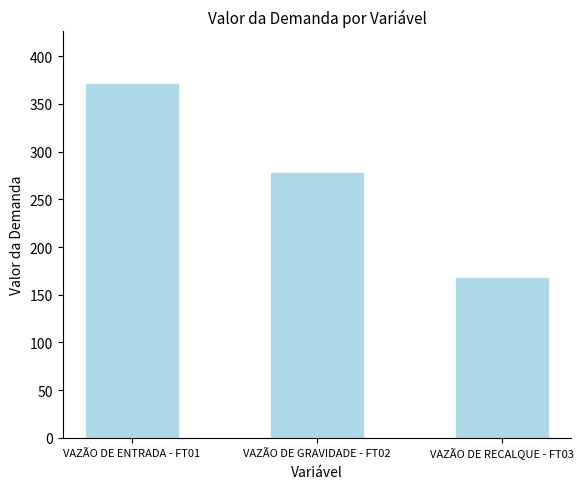

What is the difference between the maximum and minimum values?

202.6